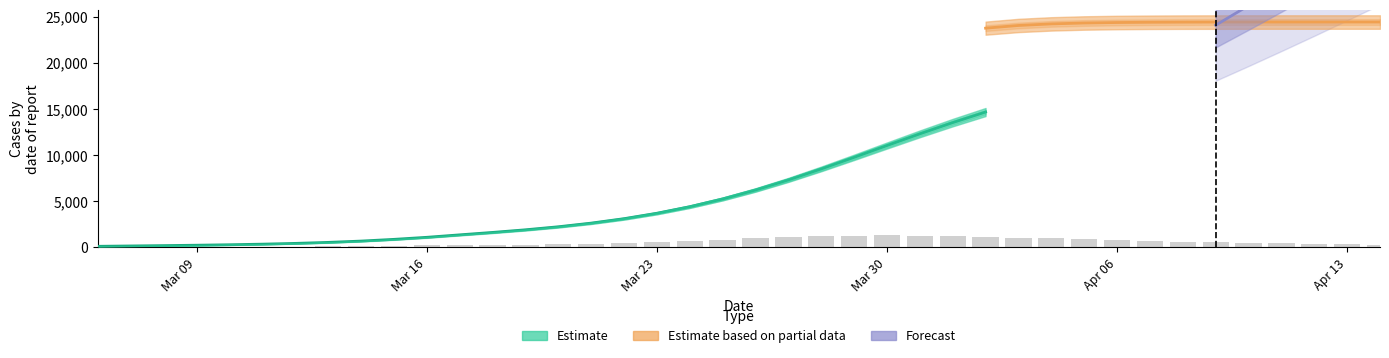

Does the chart contain any negative values?

No